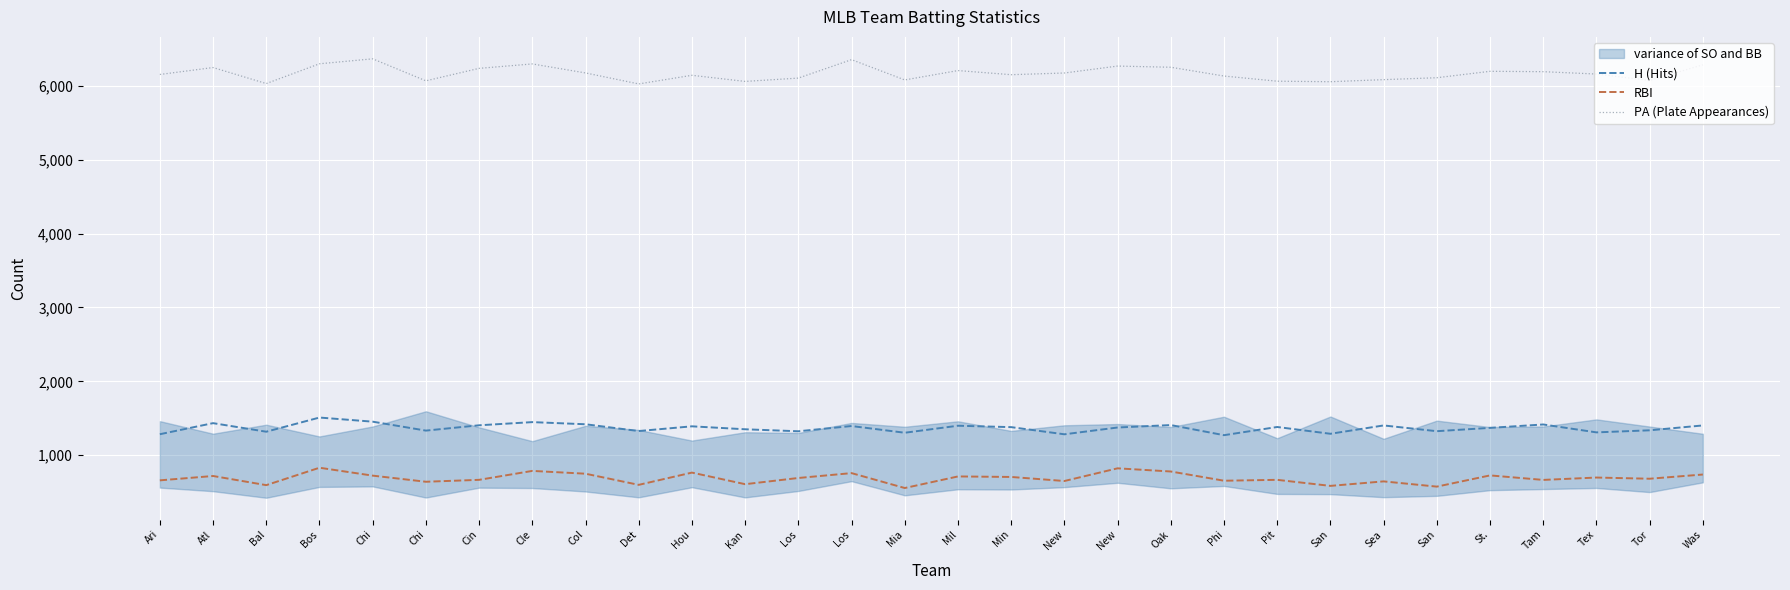

What is the difference between the highest and lowest values at San?

5476